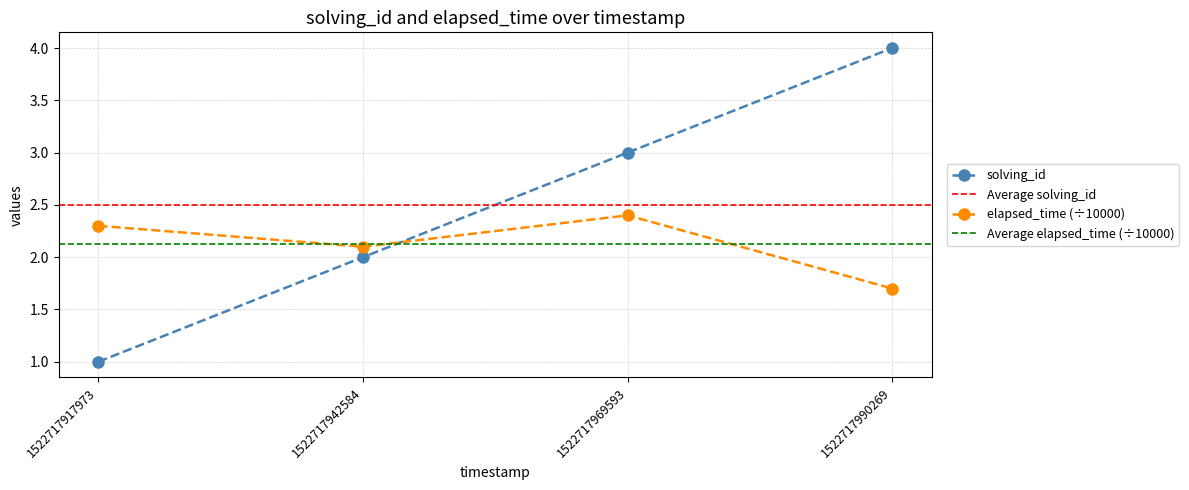

How many elapsed_time values are between 2 and 3?

3